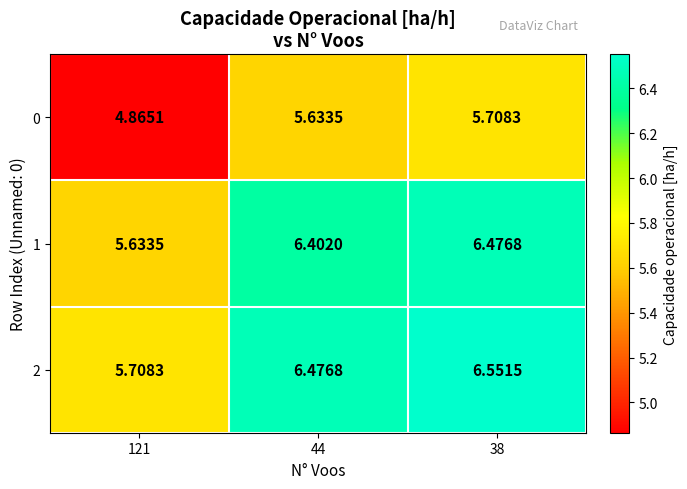

Is the value of 2 at 38 greater than the value of 1 at 121?

Yes